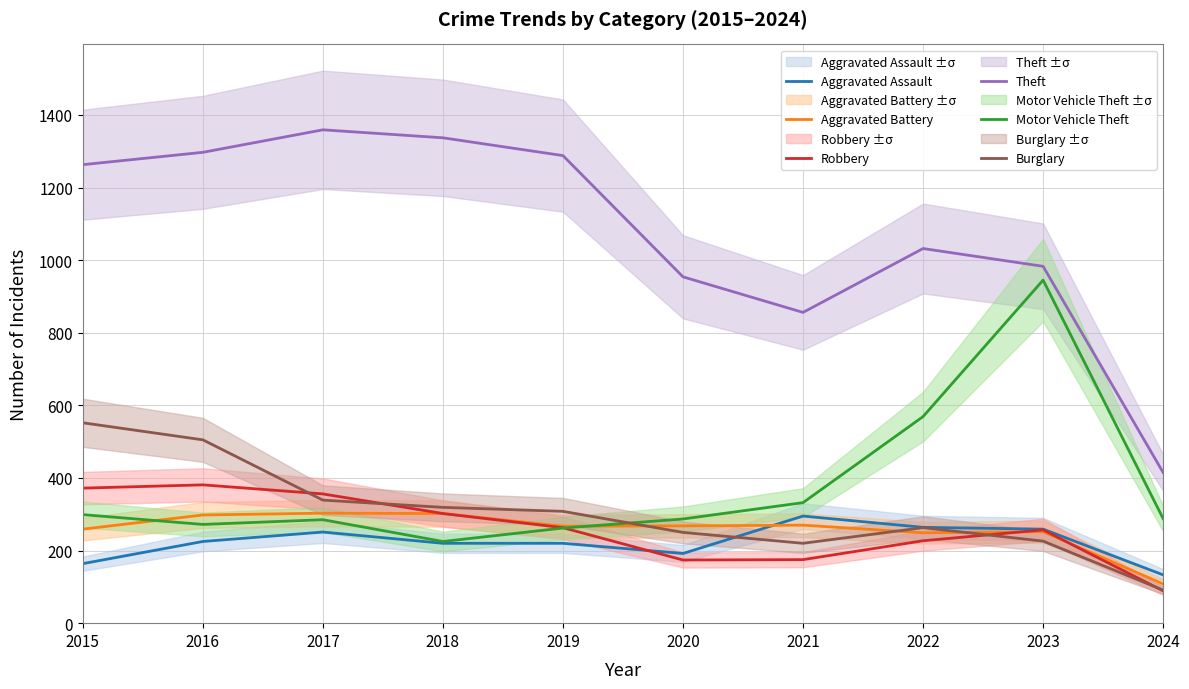

True or false: Aggravated Battery has a value of 268 at 2020.

True